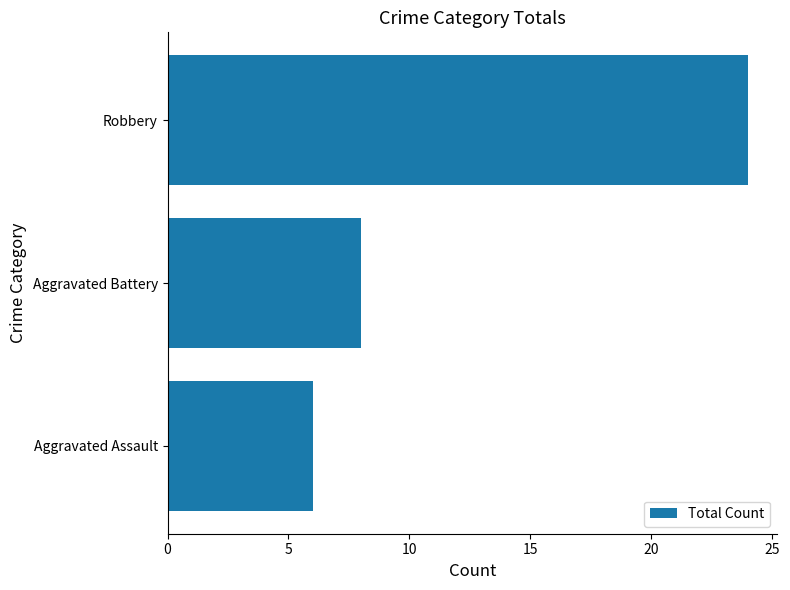

Which category has the highest value across all series?

Robbery